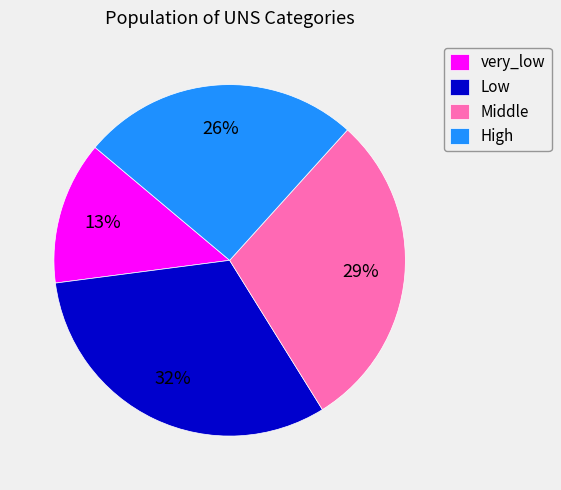

Do High and Middle together represent more than half of the pie?

Yes